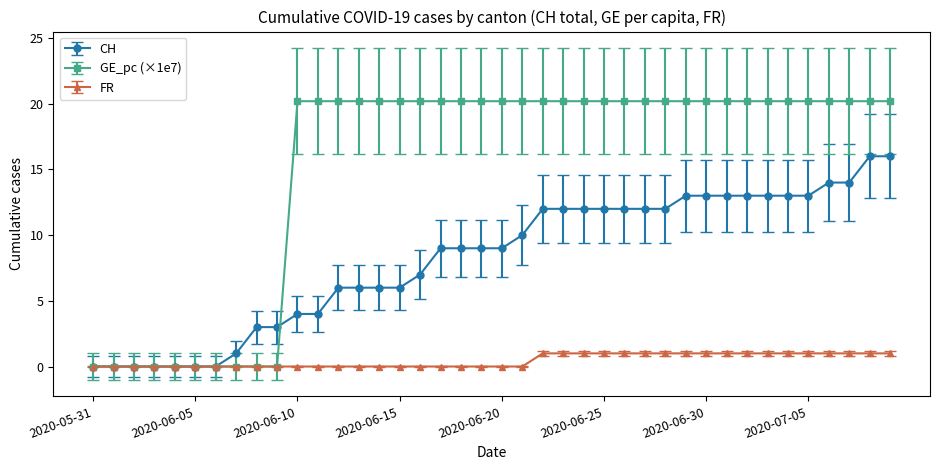

Rank the series by their maximum value, from highest to lowest.

GE_pc (×1e7), CH, FR